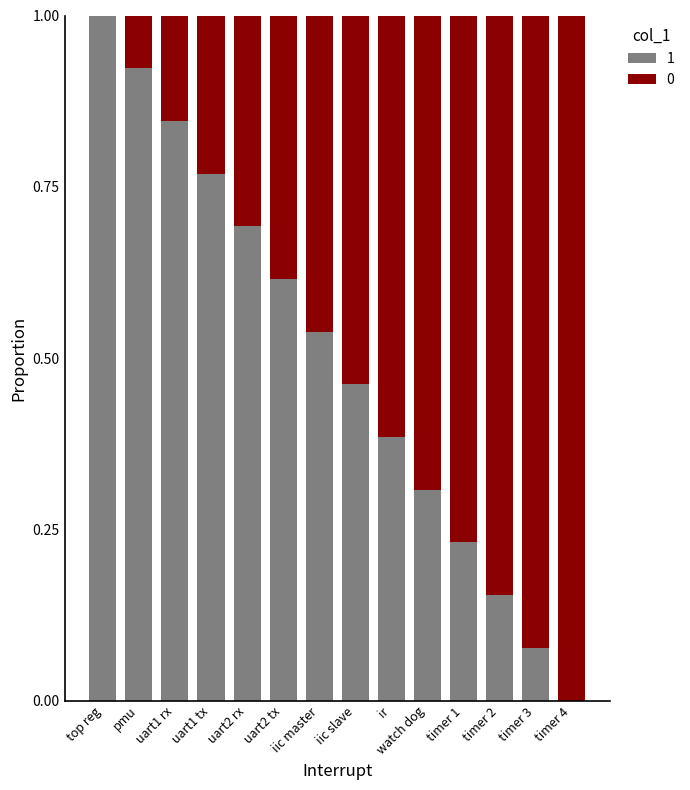

How many categories are shown in the chart?

14